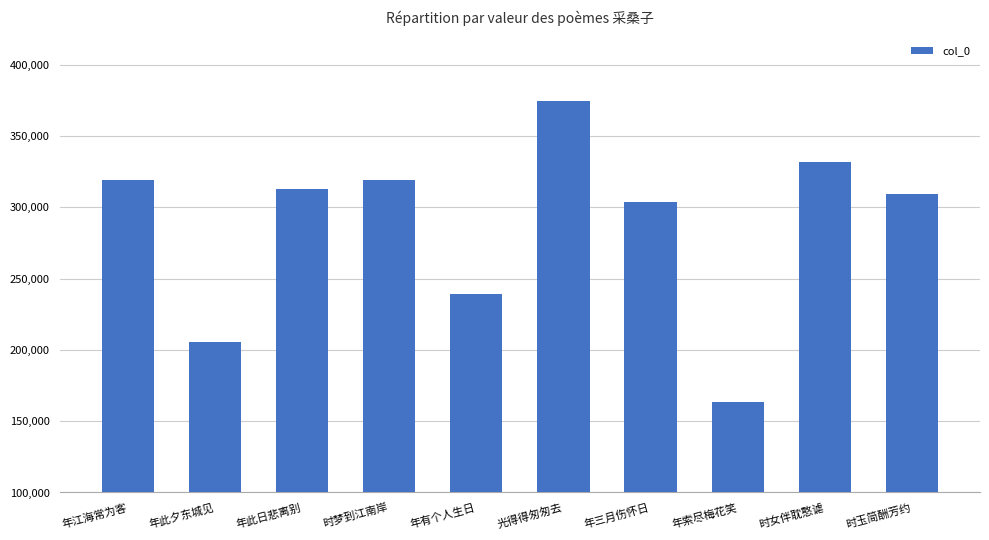

True or false: the data shows 205707 at 年此夕东城见.

True